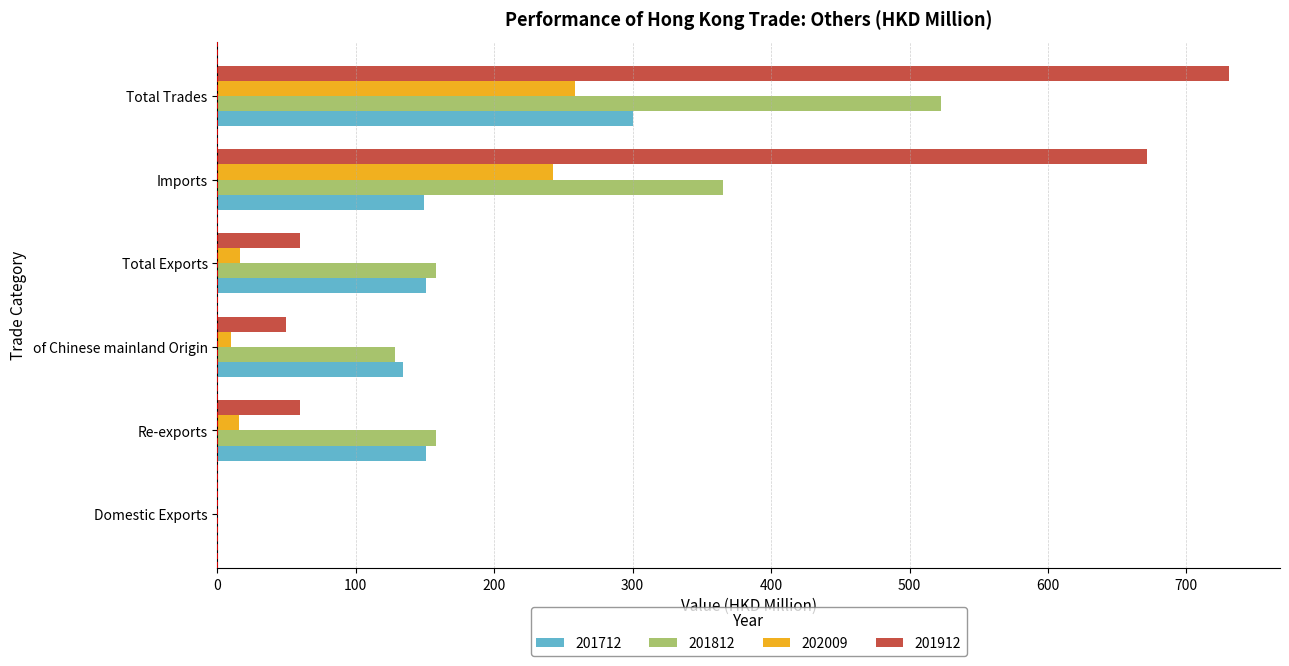

The 201712 series shows 149.5 at Imports. True or false?

True